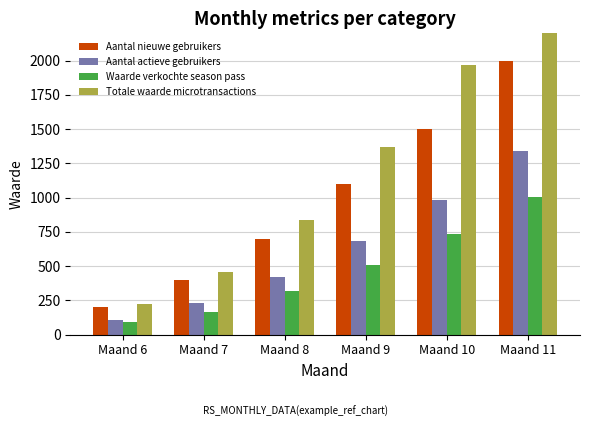

The Aantal actieve gebruikers series shows 110.2 at Maand 6. True or false?

True